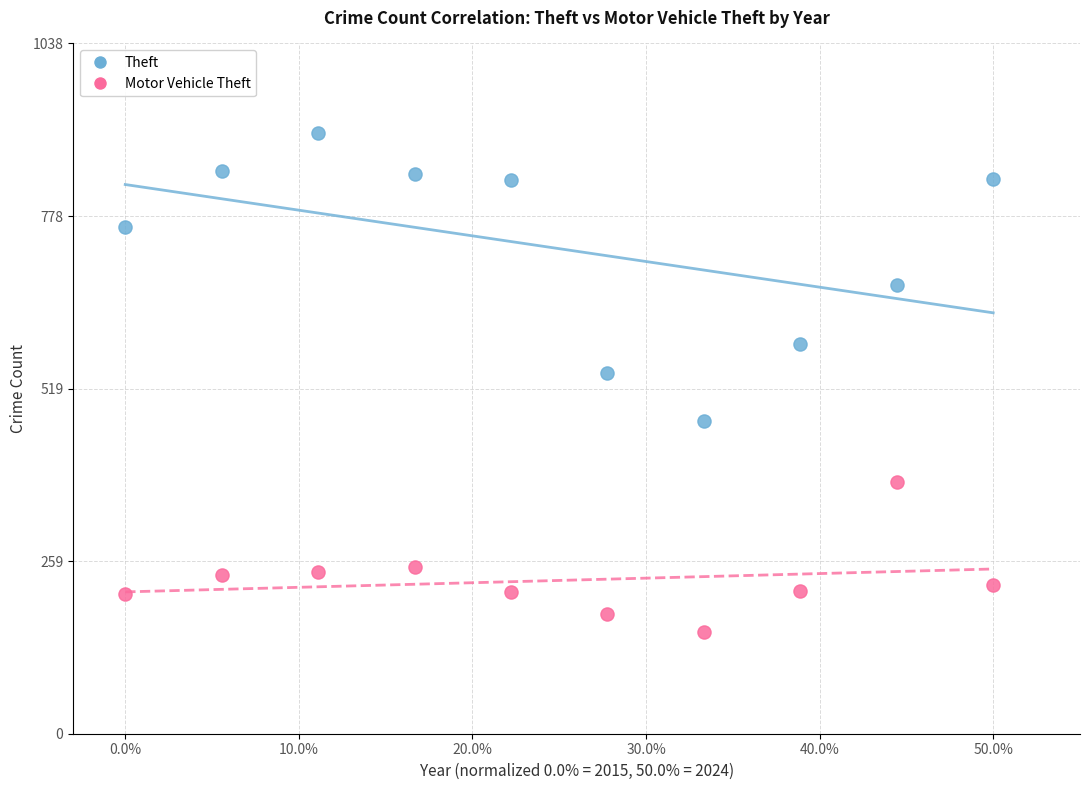

In the Theft series, what Y value is closest to 687?

675